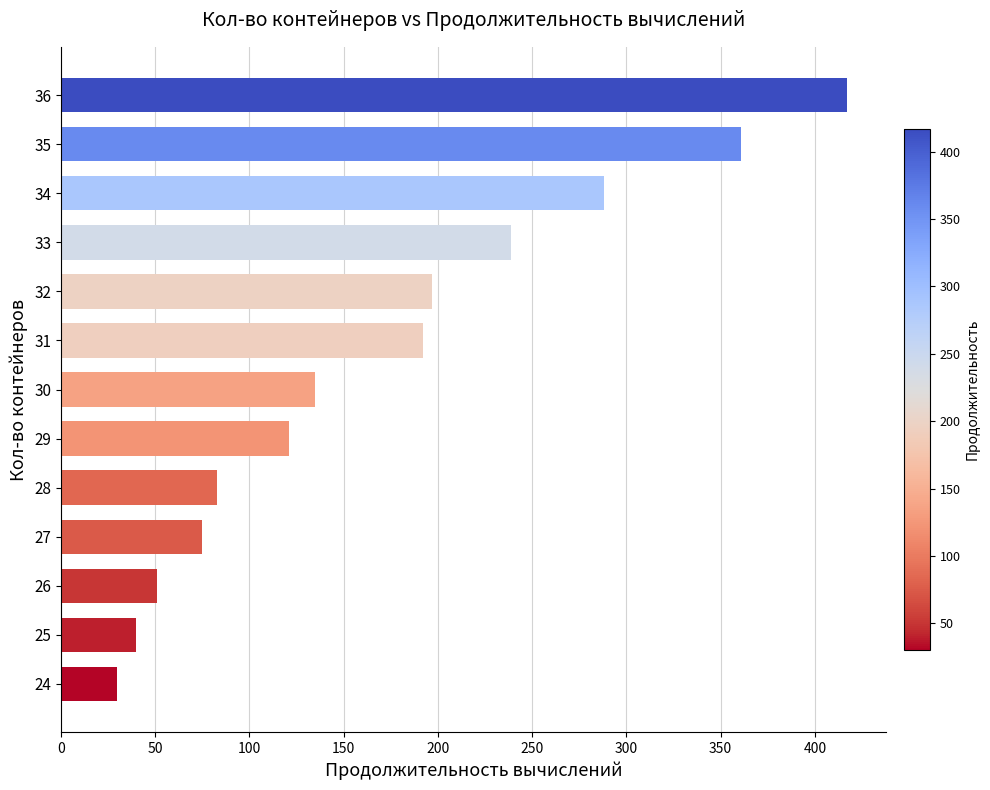

Which category has the highest value across all series?

36